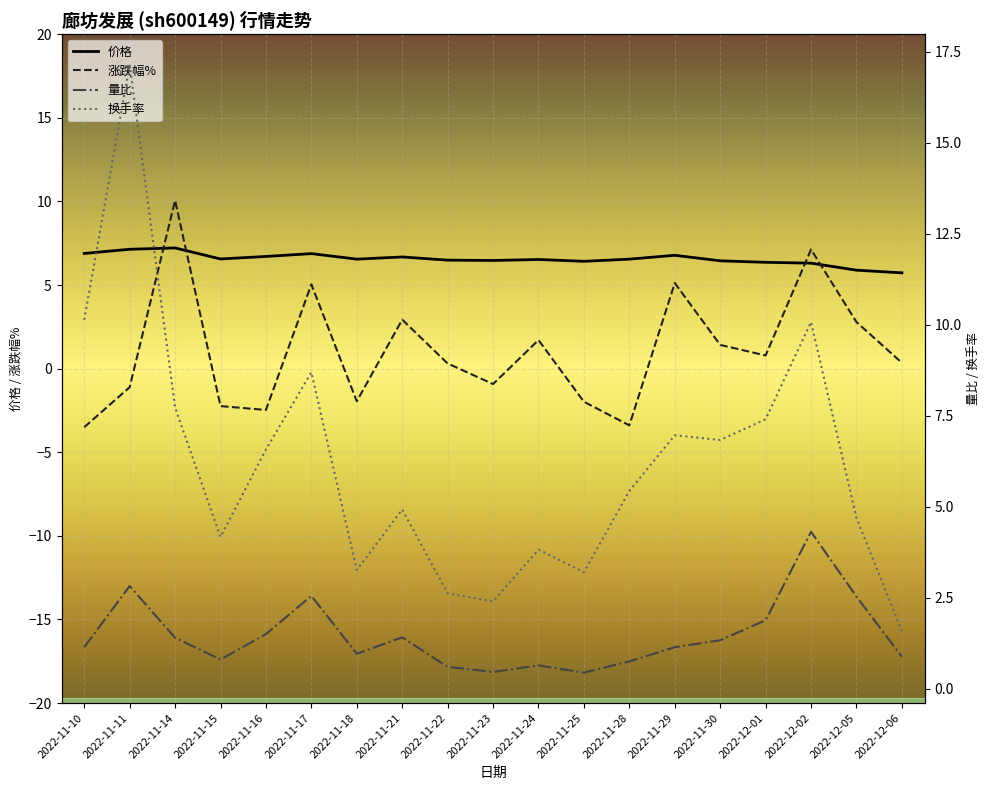

Count the number of categories in the chart.

19